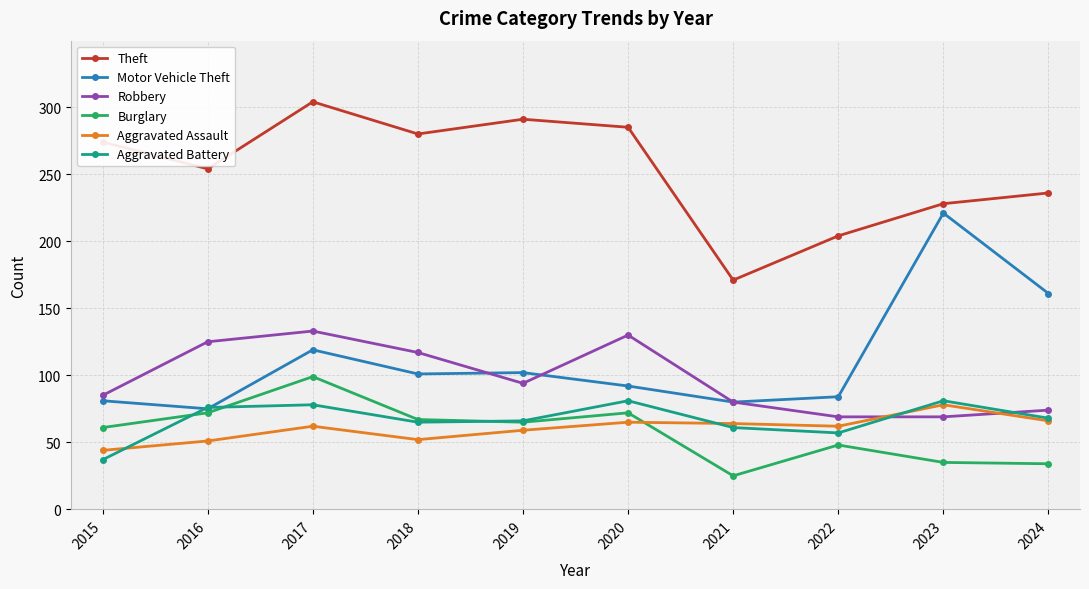

What is the minimum value for Aggravated Battery?

37